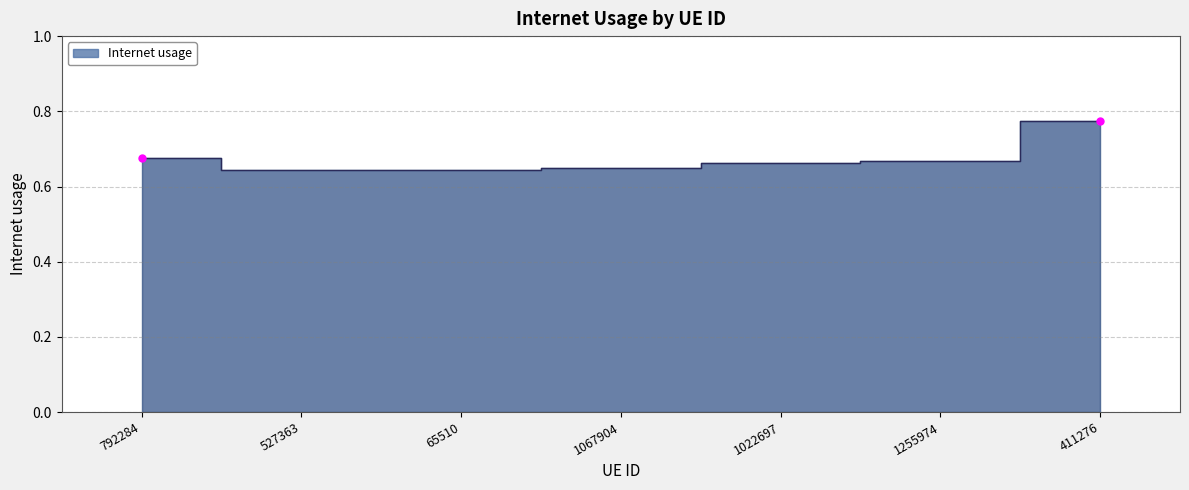

At which category does the data reach its first local valley?

65510